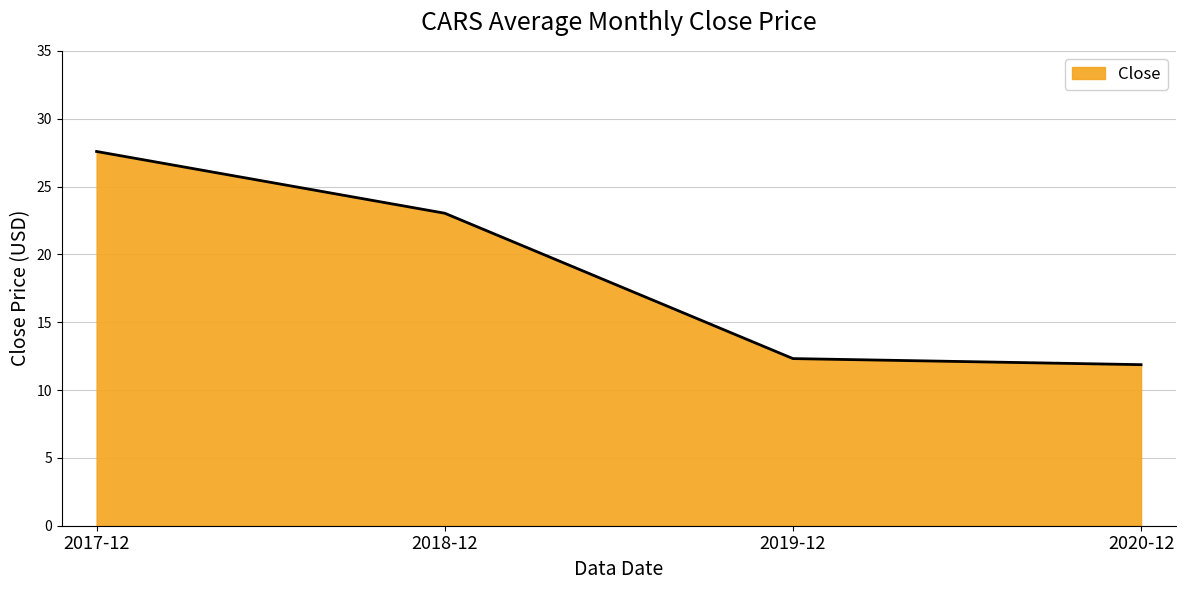

Which has a higher value, 2018-12 or 2019-12?

2018-12